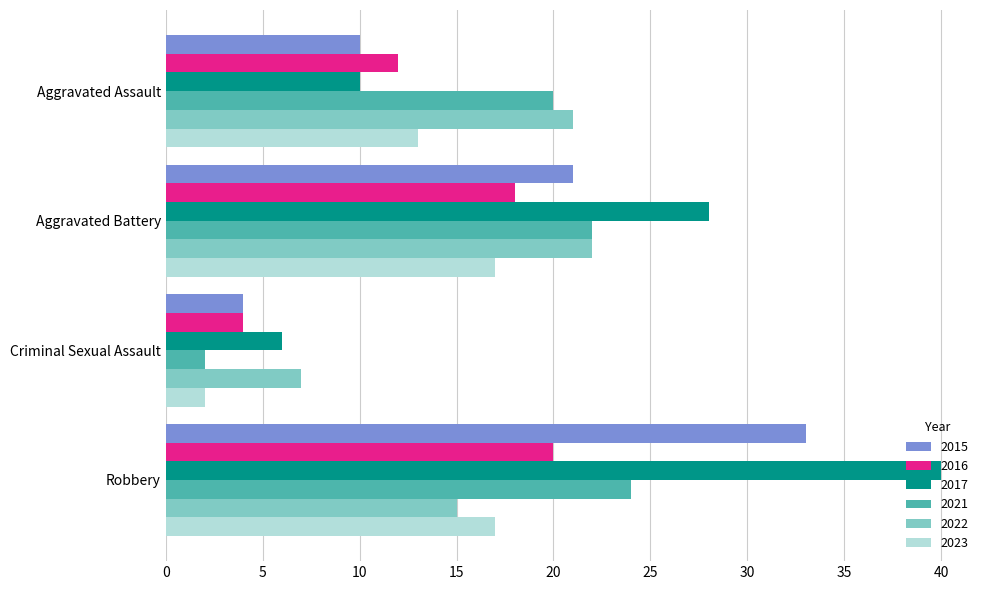

Which series has the widest spread of values?

2017